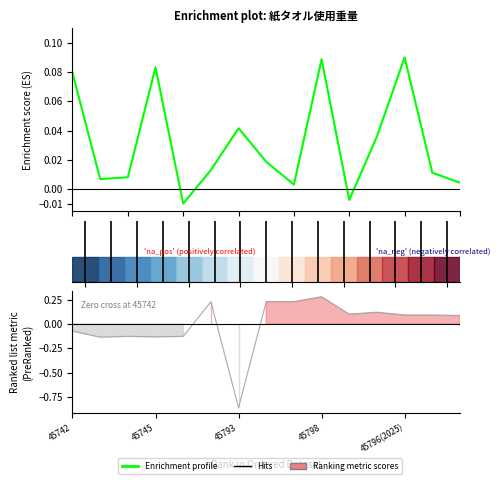

Does the chart display data point markers on the line(s)?

No